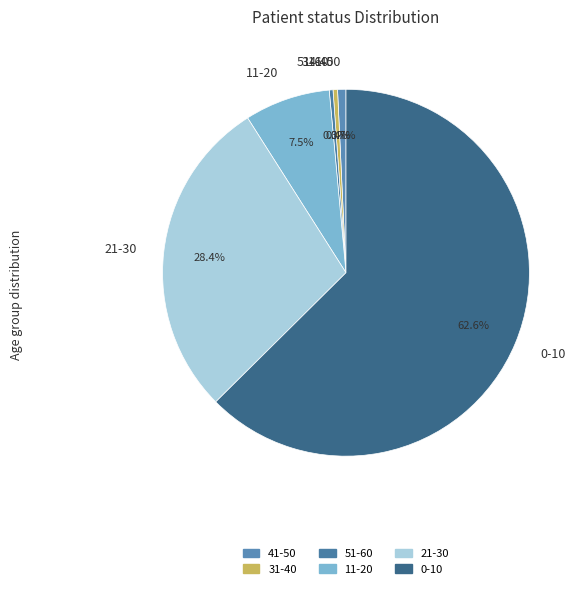

Which slice is the largest?

0-10